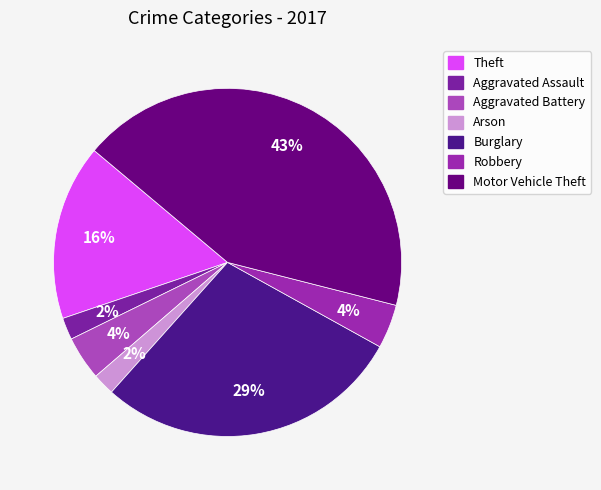

True or false: Aggravated Assault accounts for 2% of the total.

True